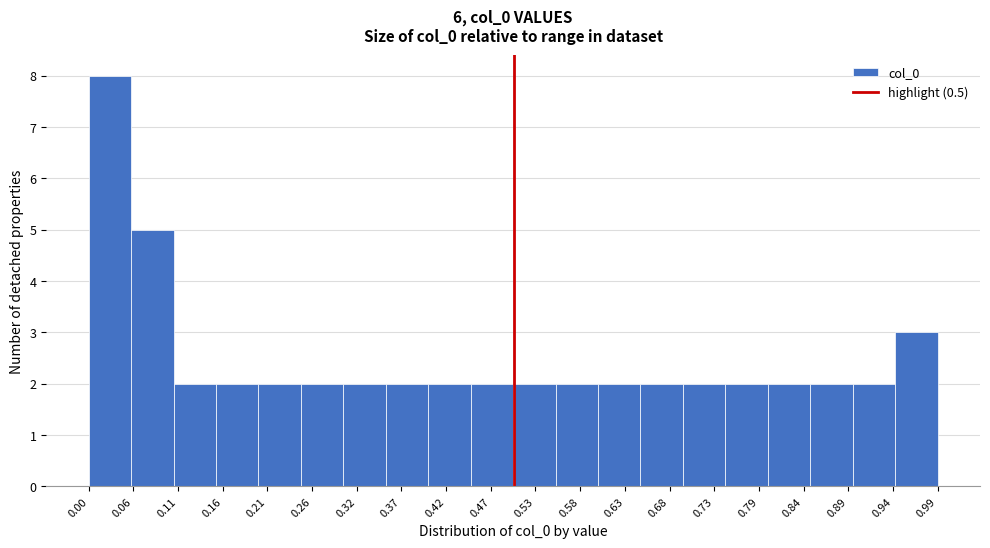

Which range on the x-axis has the tallest bar?

0.00 to 0.05